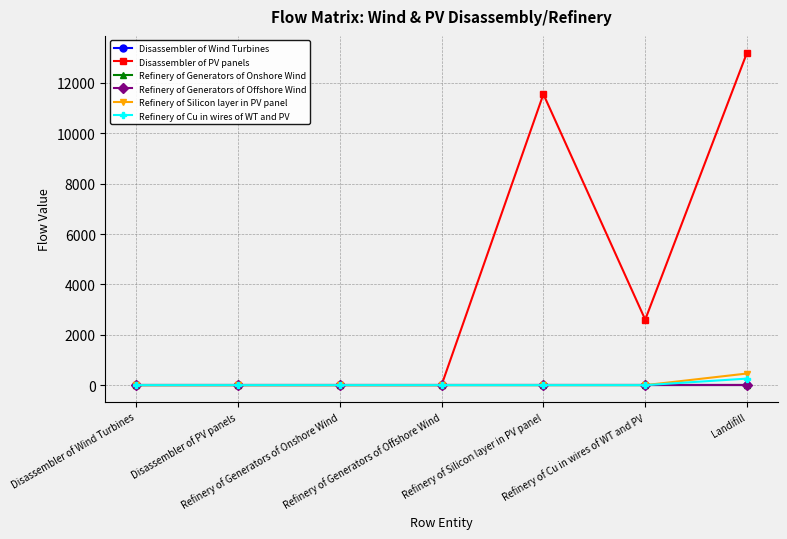

At which category is the sum across all series the highest?

Landifill